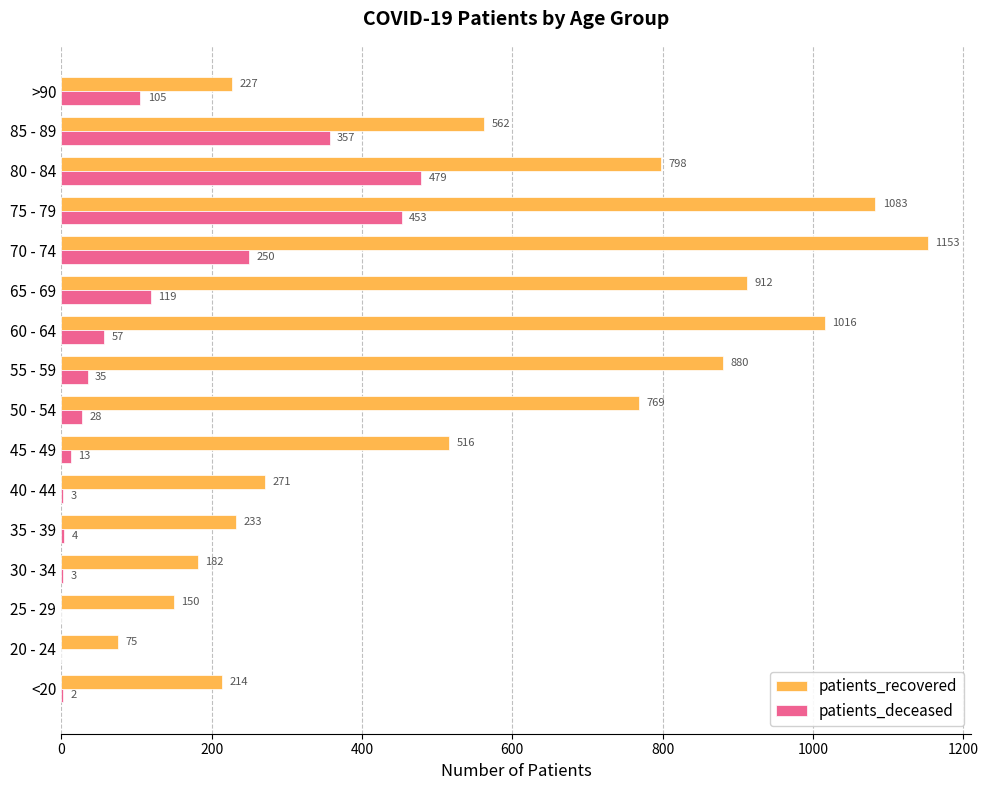

What is the sum of all patients_recovered values?

9041